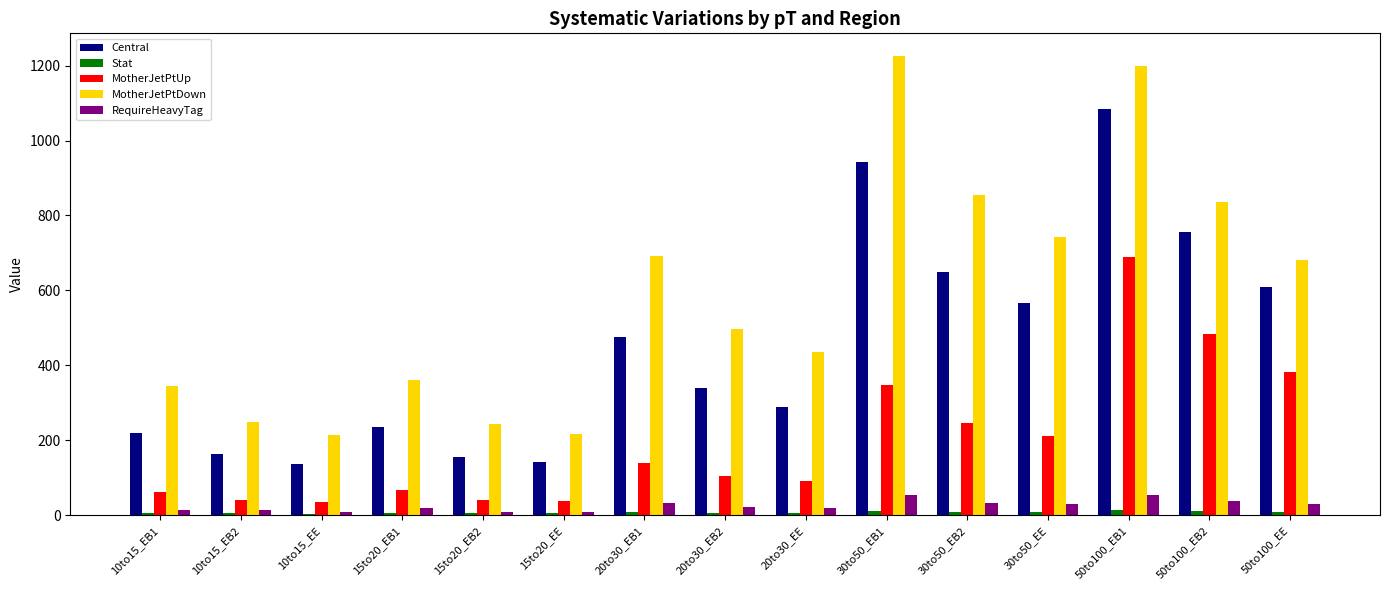

The value of RequireHeavyTag at 10to15_EE is 8.2. True or false?

True